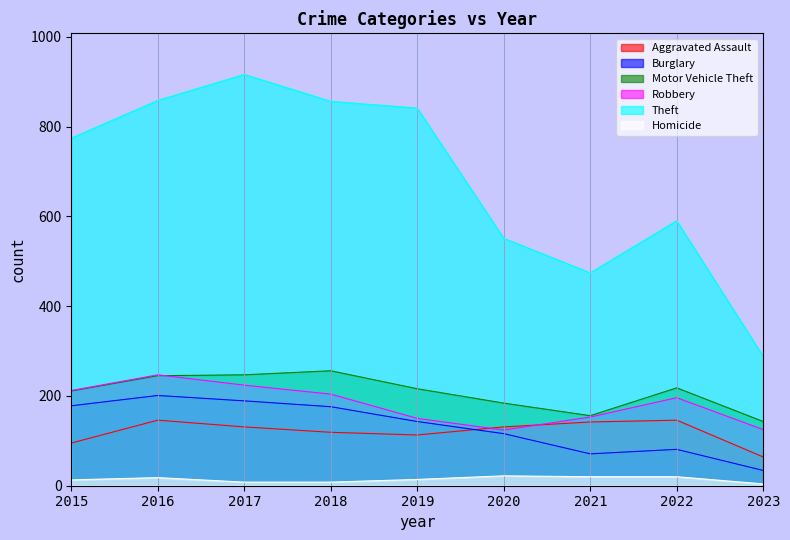

How many lines are shown in the chart?

6